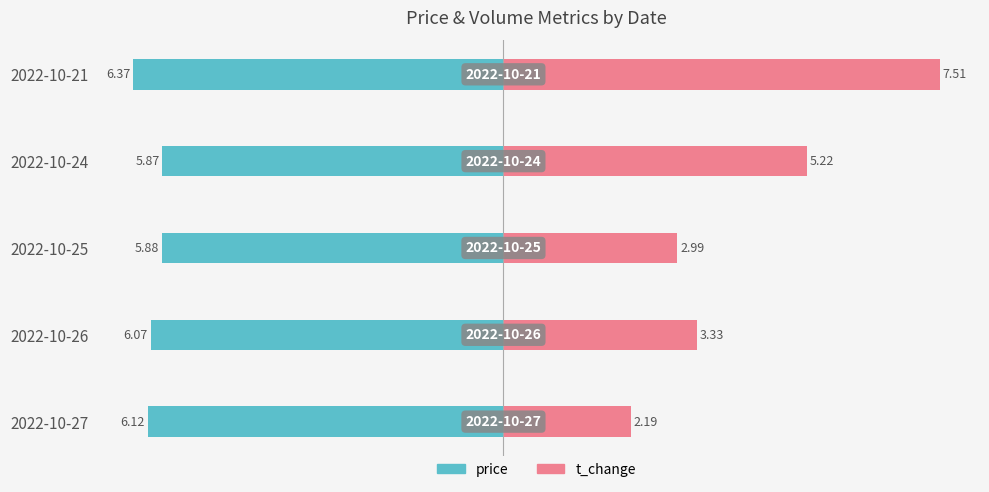

List the series in order of their peak value, lowest first.

price, t_change